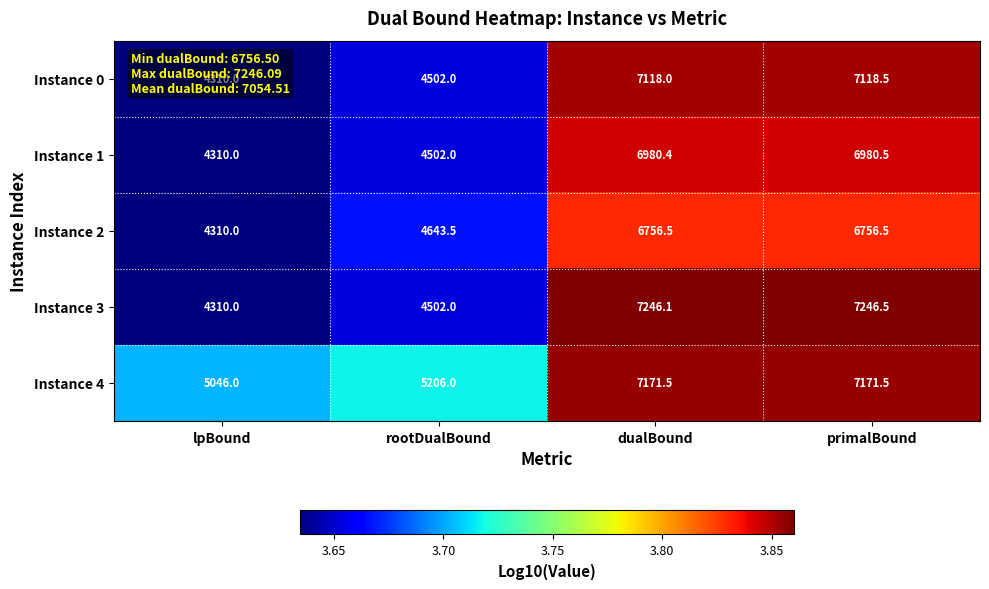

The value of Instance 4 at lpBound is 7136.6. True or false?

False